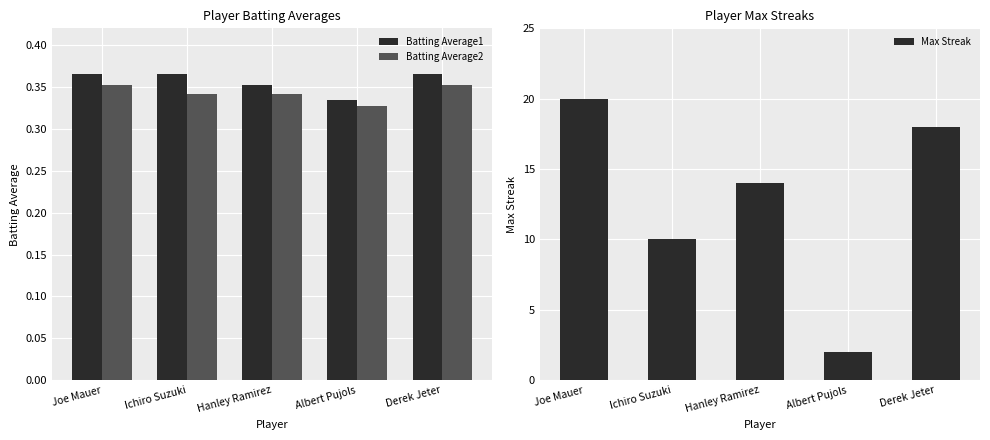

How many bars are there in total?

15